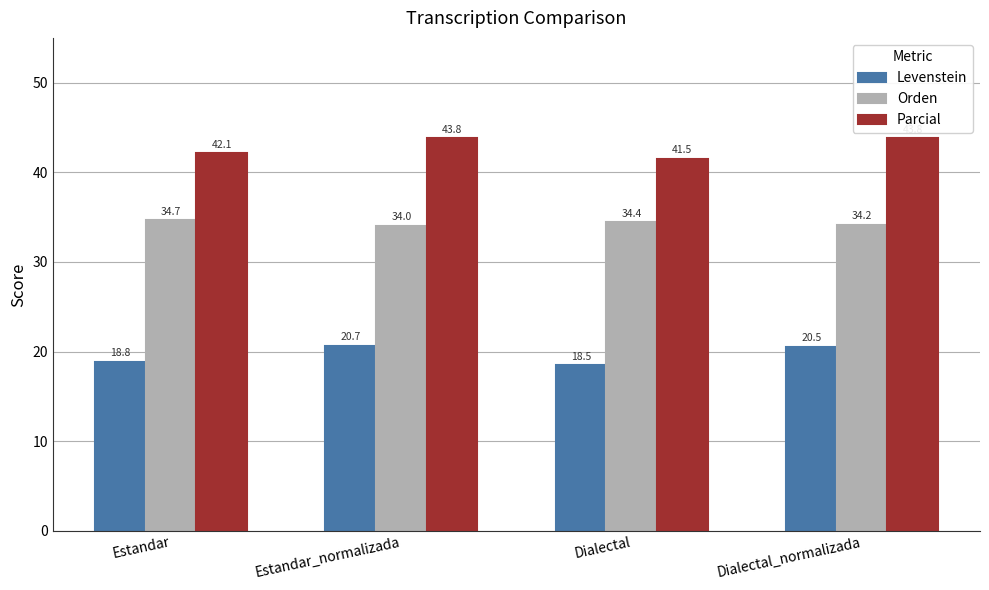

What is the minimum value for Parcial?

41.5